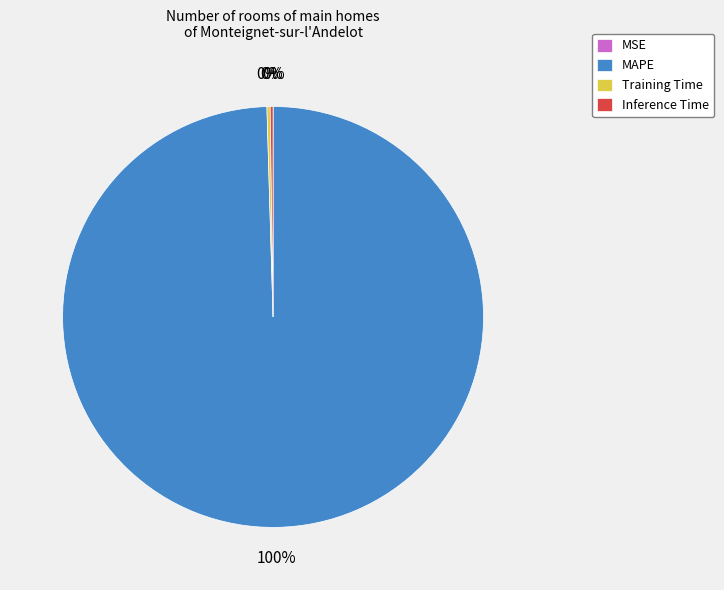

Which category has the biggest portion of the pie?

MAPE